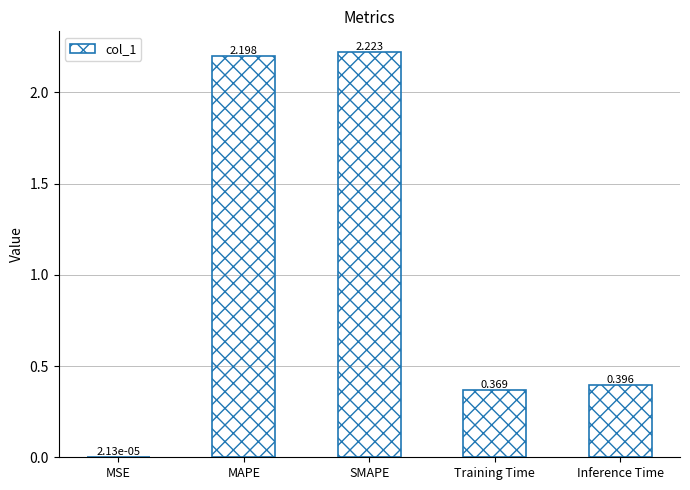

Where is the data nearest to the value 1?

Inference Time